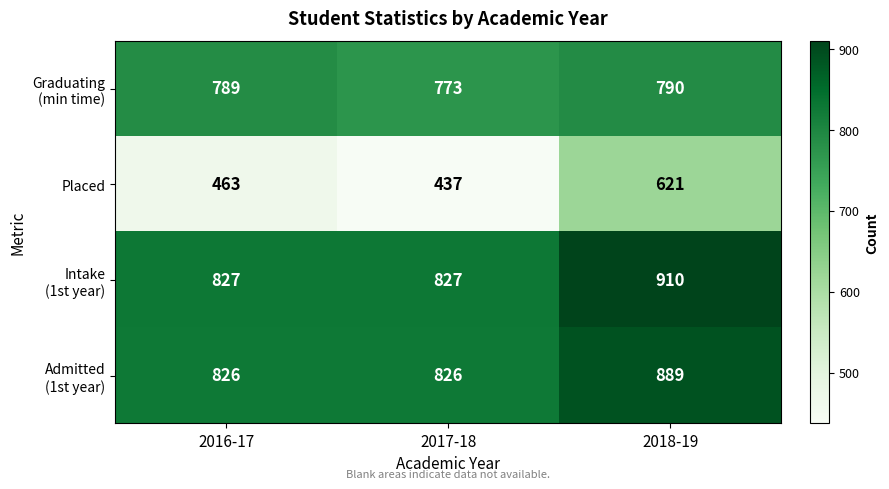

Which series has the largest range (max minus min)?

Placed